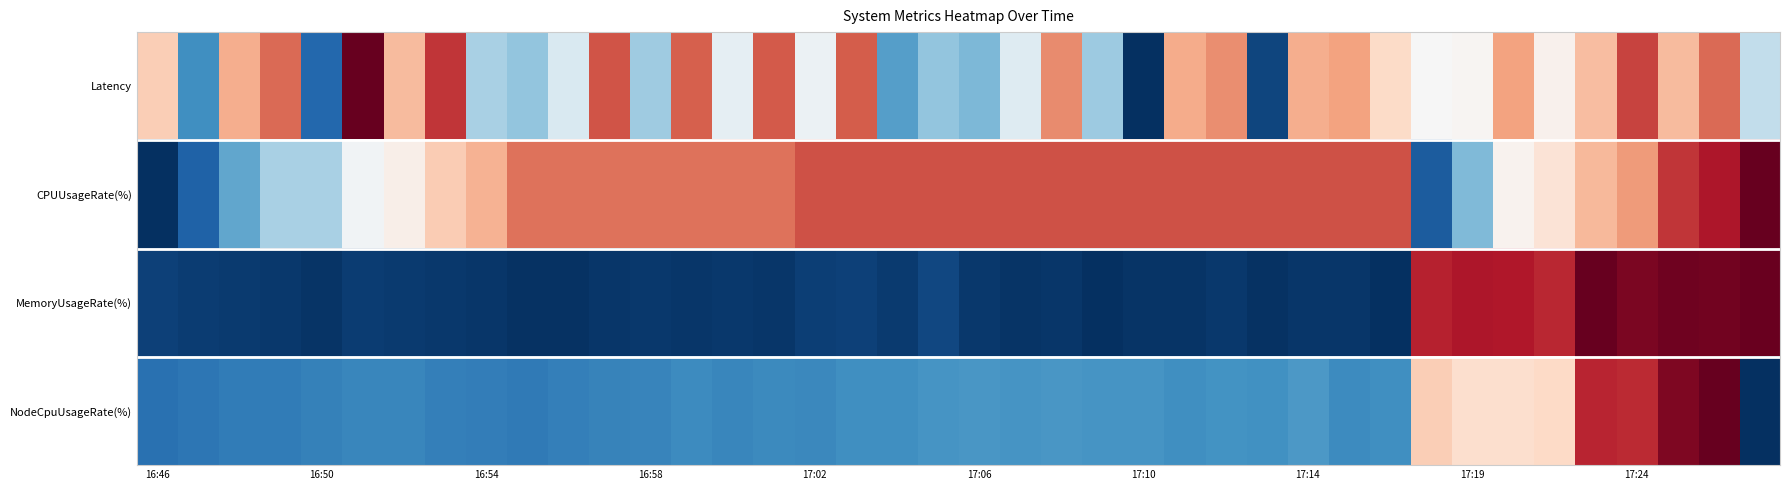

List the series in order of their overall mean, highest first.

CPUUsageRate(%), Latency, NodeCpuUsageRate(%), MemoryUsageRate(%)